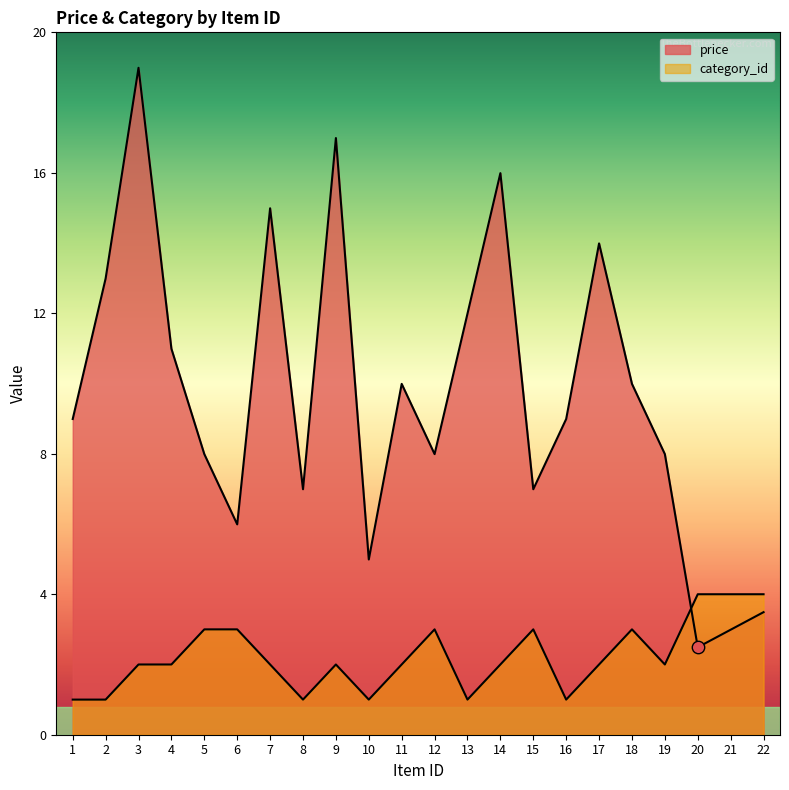

Which series has the largest Y range (max minus min)?

price